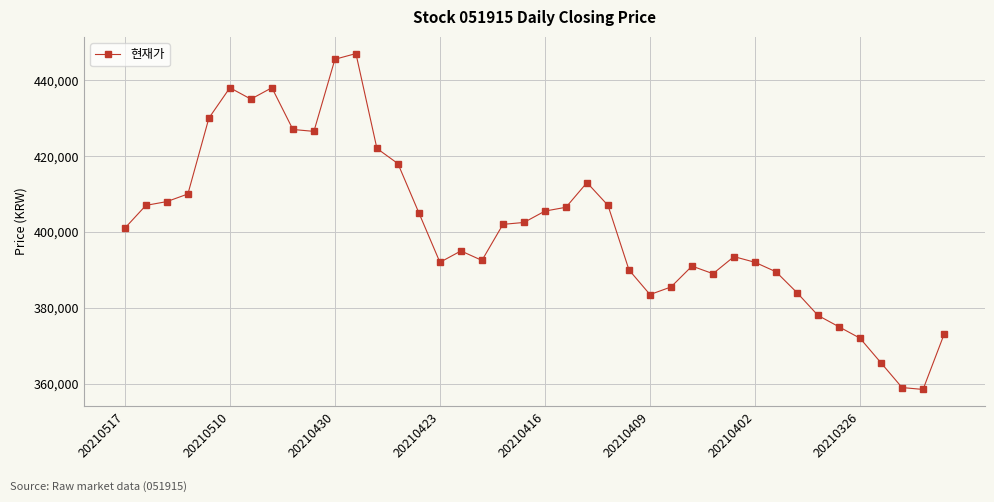

What is the value of the 18th point from the left?

392500